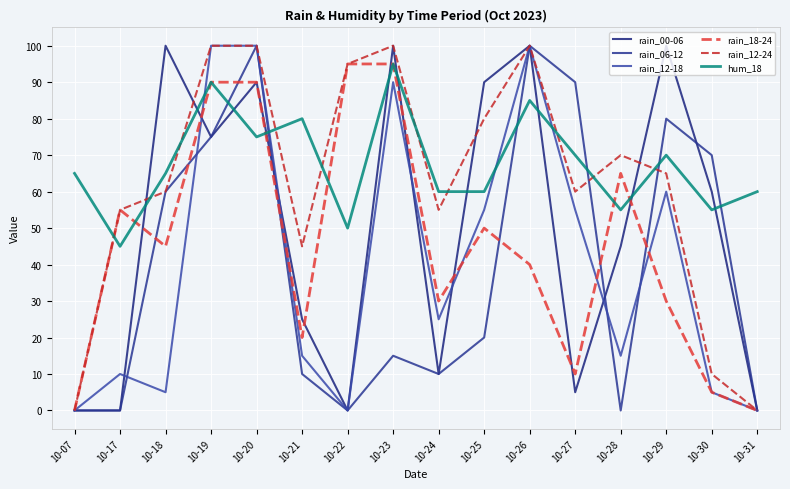

How many interior local peaks does the rain_18-24 series have?

3